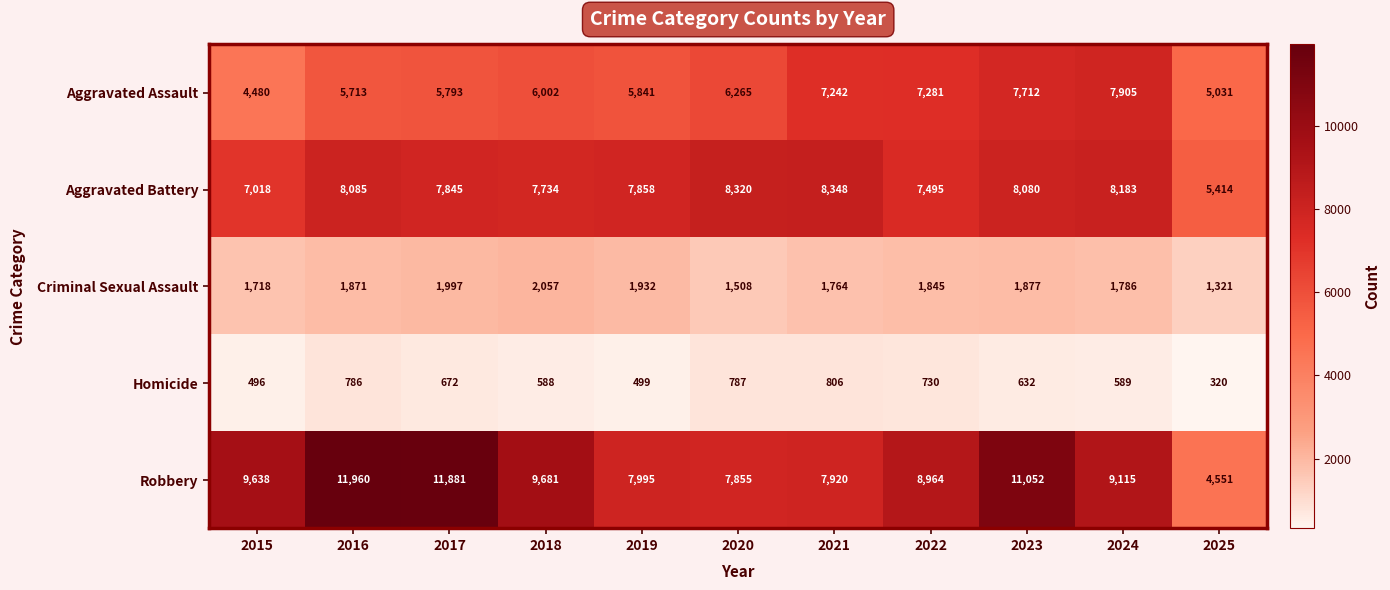

Which series has the largest total across all categories?

Robbery